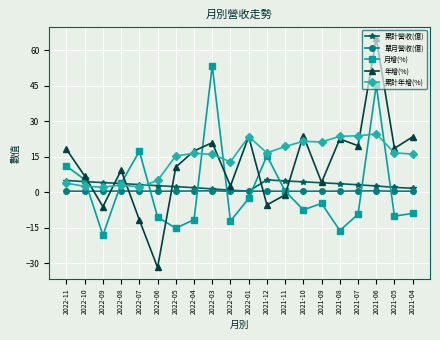

What is the label of the 10th point from the left?

2022-02